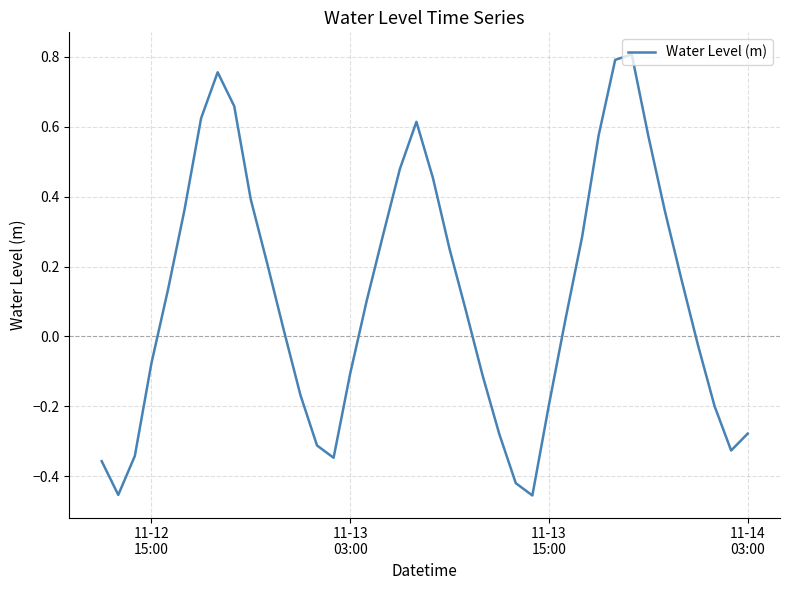

How many negative values are there?

17